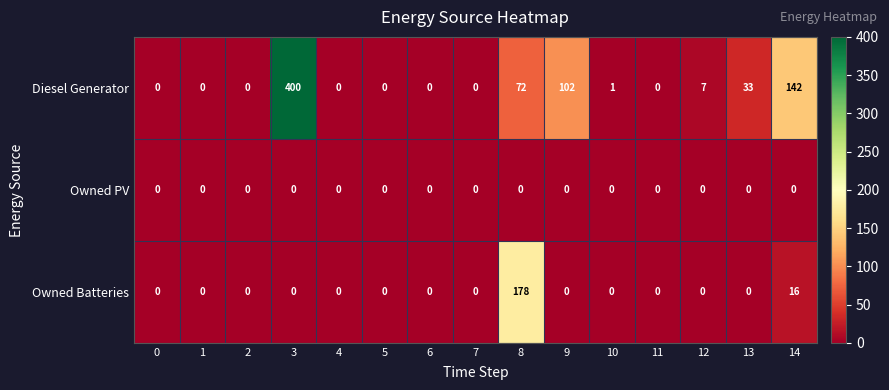

Count the number of categories in the chart.

15